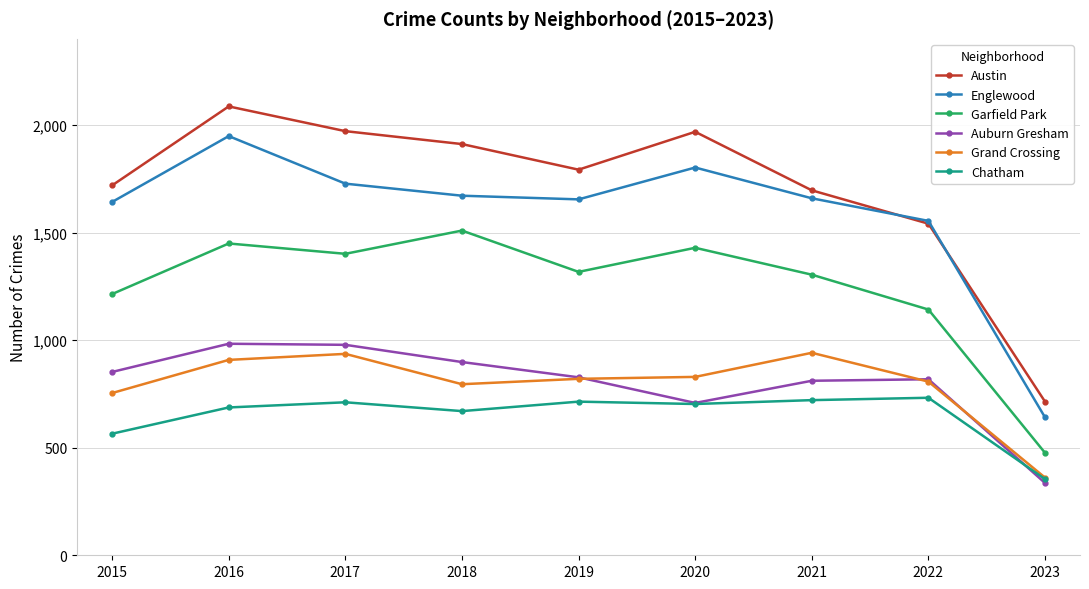

Rank the series at 2016 from highest to lowest value.

Austin, Englewood, Garfield Park, Auburn Gresham, Grand Crossing, Chatham